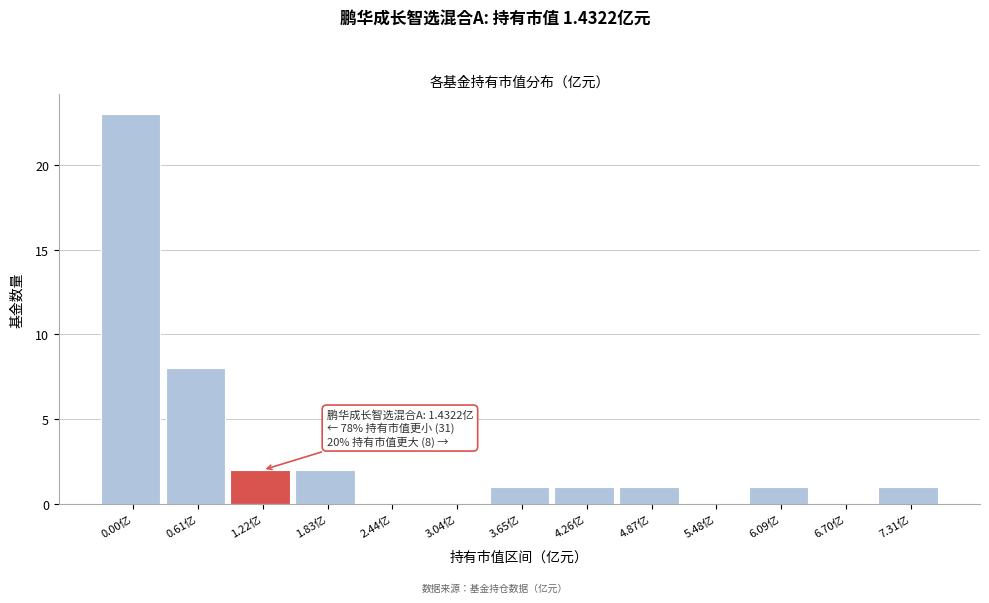

Reading left to right, extract all data points from this chart.

0.00亿=23	0.61亿=8	1.22亿=2	1.83亿=2	2.44亿=0	3.04亿=0	3.65亿=1	4.26亿=1	4.87亿=1	5.48亿=0	6.09亿=1	6.70亿=0	7.31亿=1